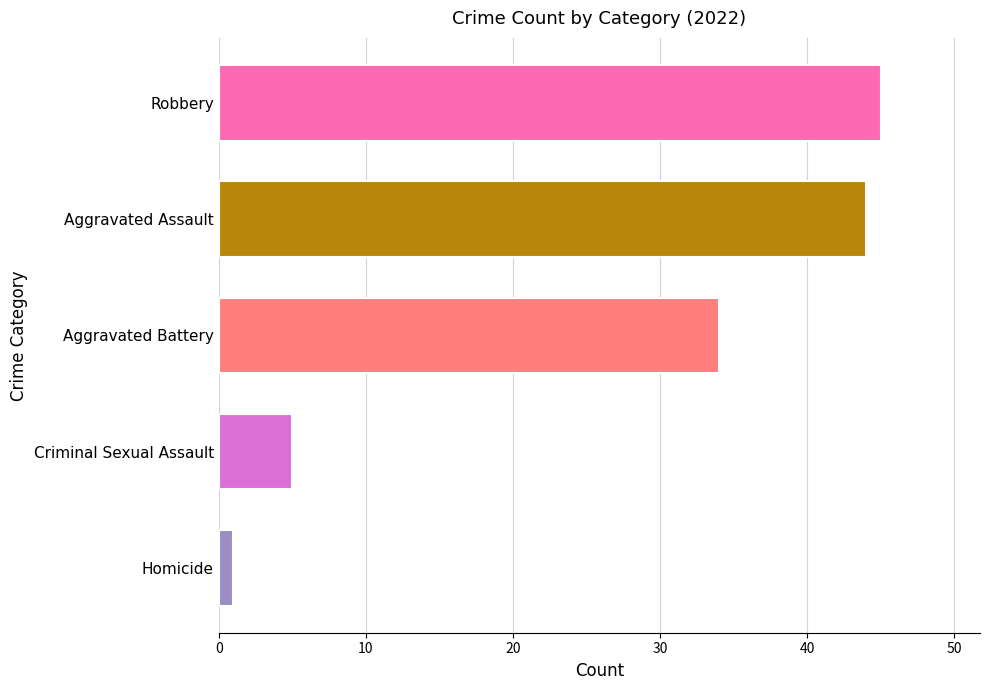

What is the change in value from Aggravated Battery to Aggravated Assault?

+10